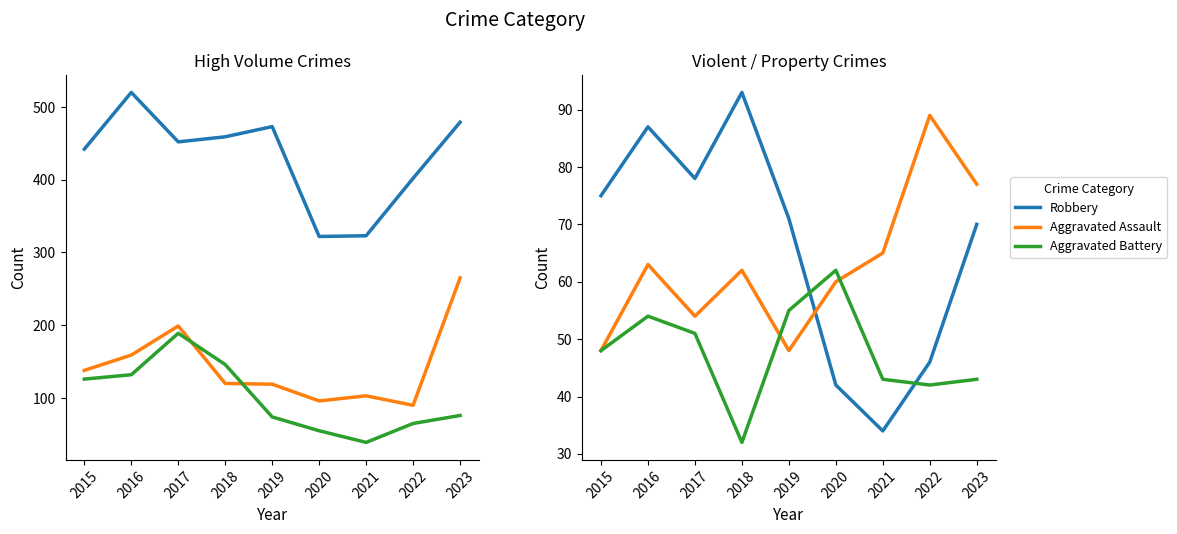

What is the maximum value for Aggravated Assault?

89